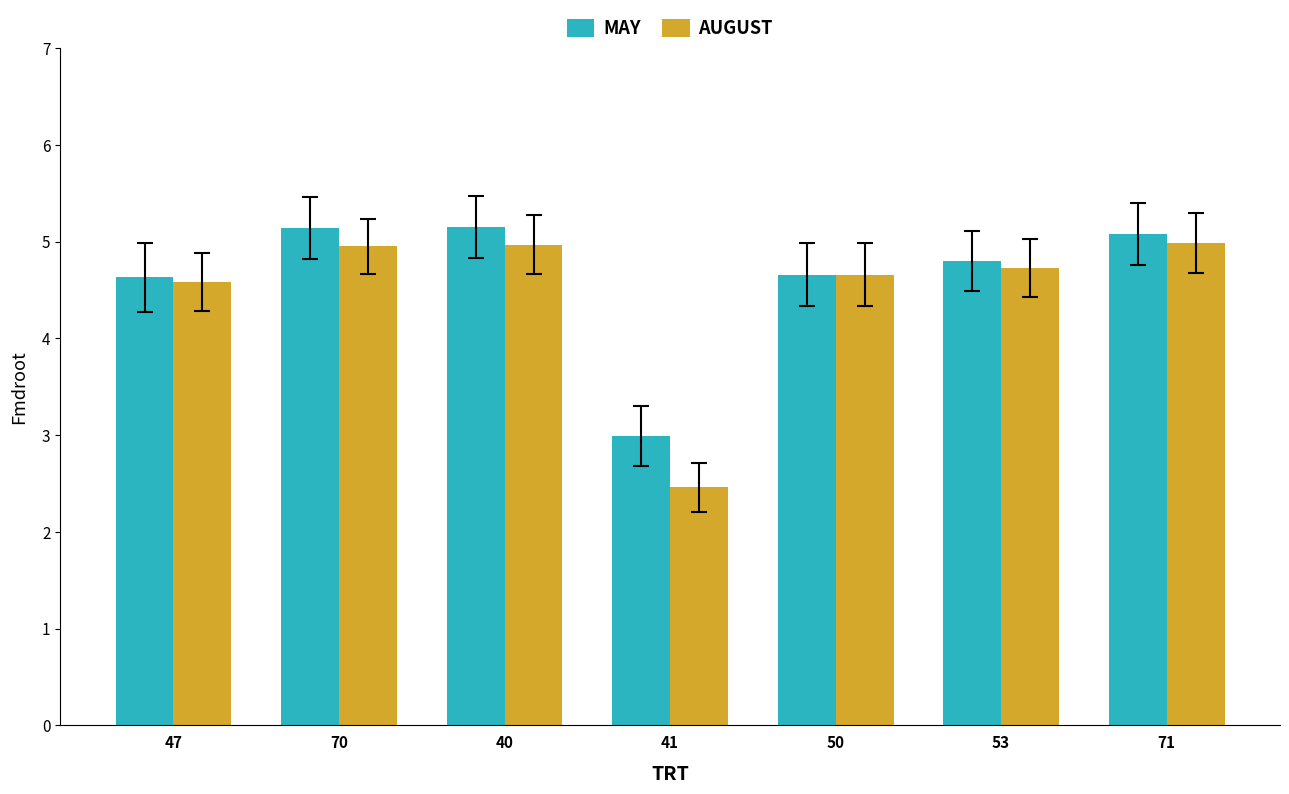

What is the value of the AUGUST bar at the 4th from the left?

2.5